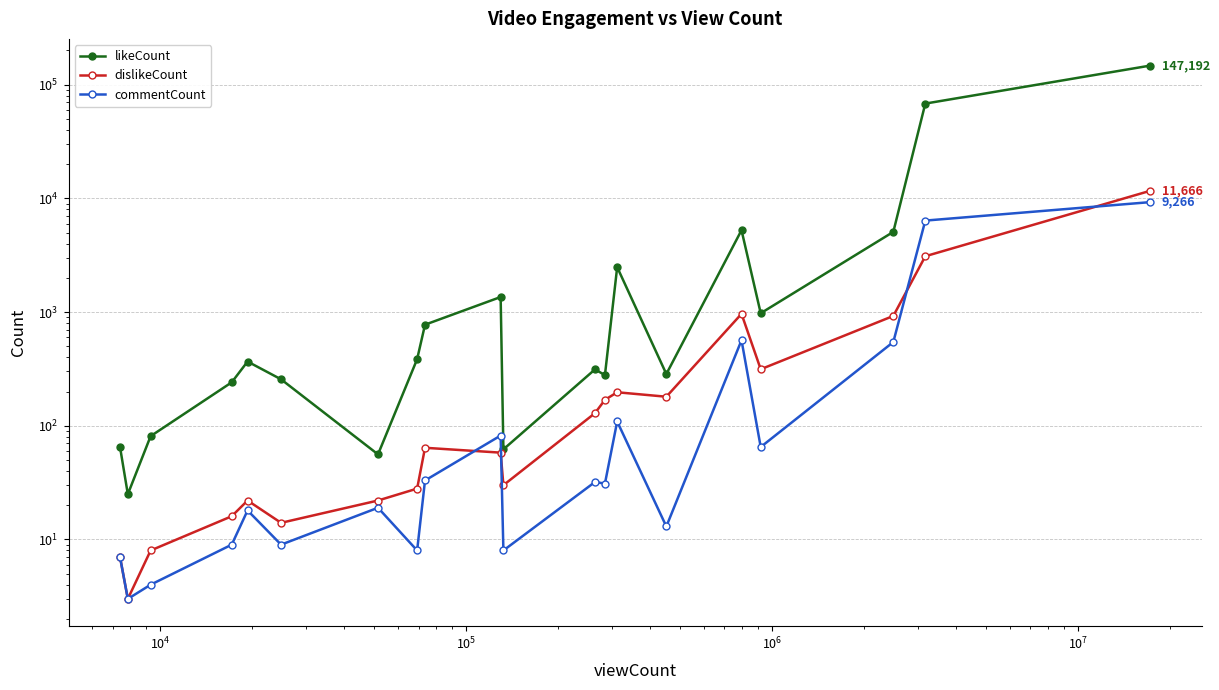

Which series has the largest total across all categories?

likeCount